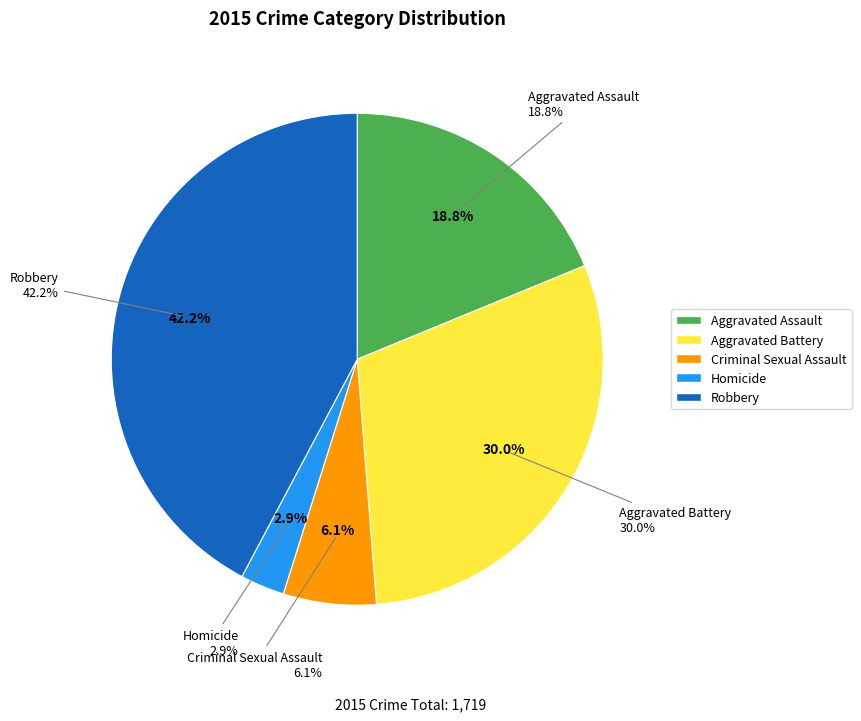

How many segments does this pie chart have?

5